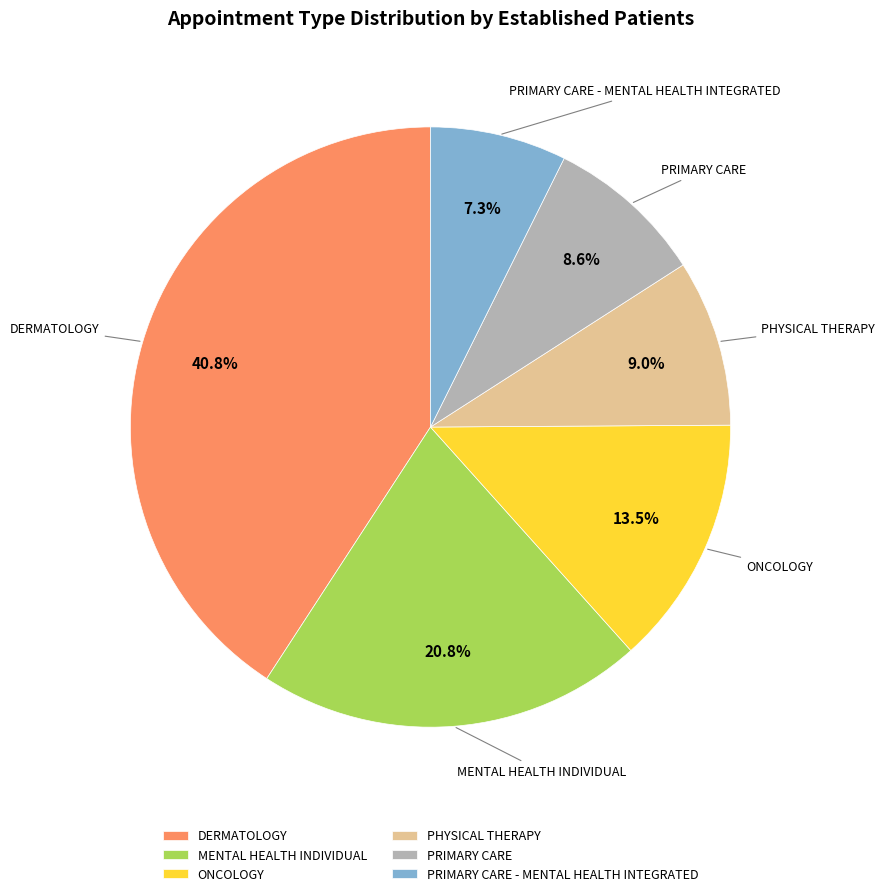

Approximately how many times larger is the value at PRIMARY CARE compared to PHYSICAL THERAPY?

1.0